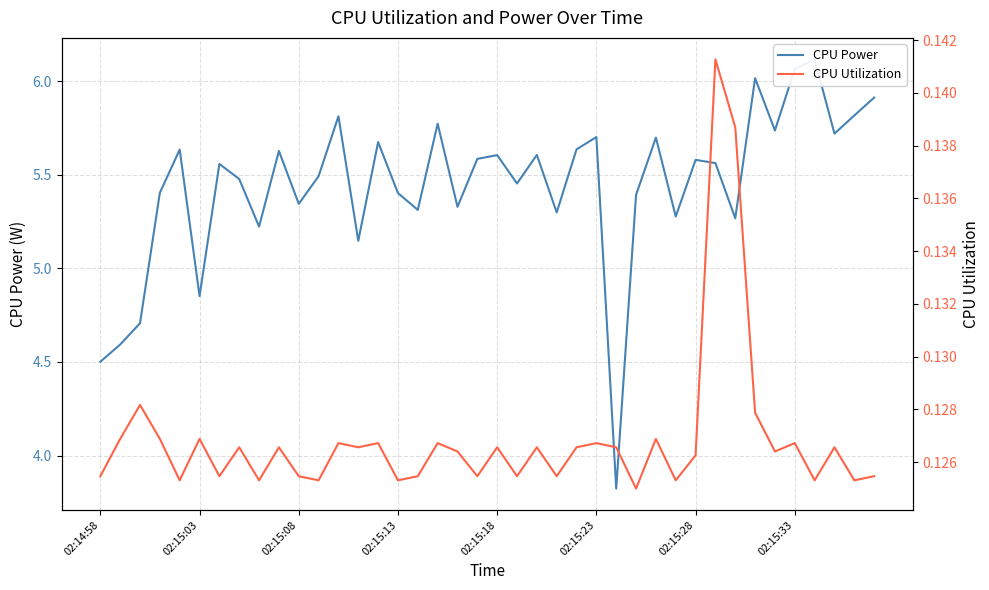

Rank the series by their maximum value, from highest to lowest.

CPU Power, CPU Utilization